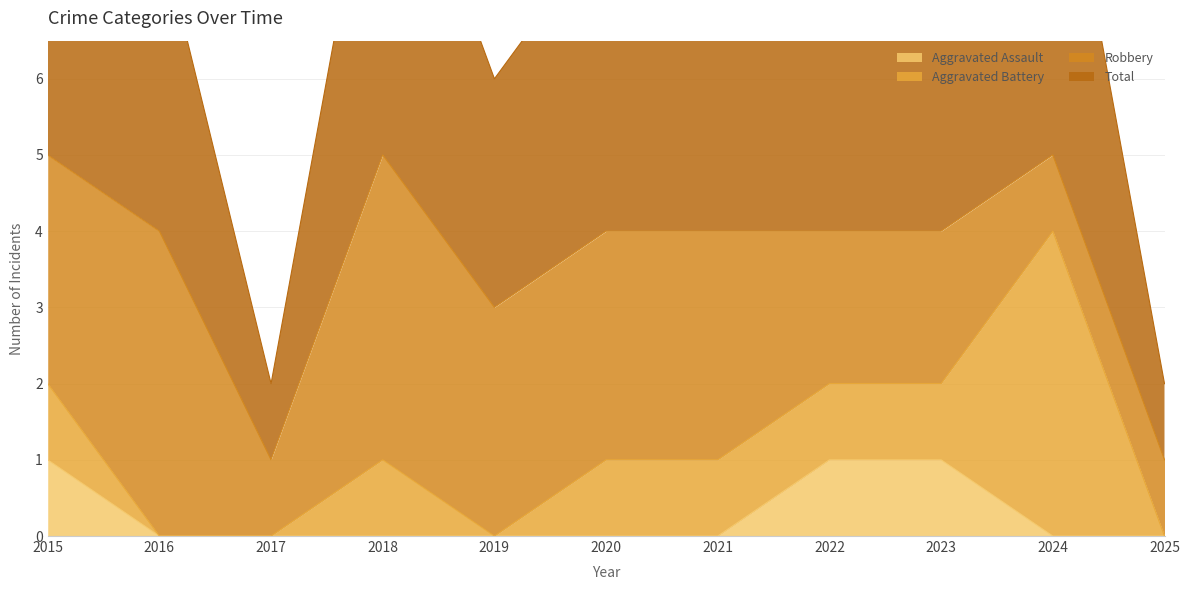

True or false: Aggravated Assault has a value of 0 at 2016.

True